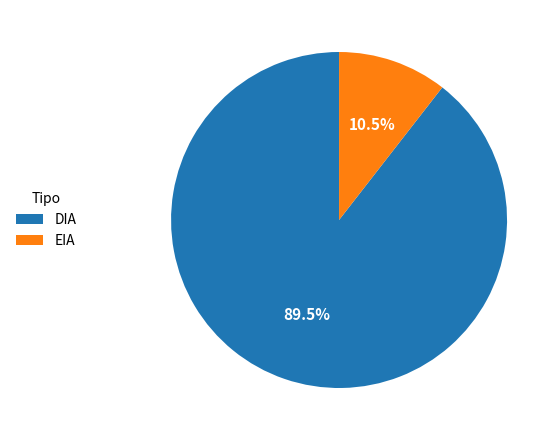

Which category has the smallest portion of the pie?

EIA